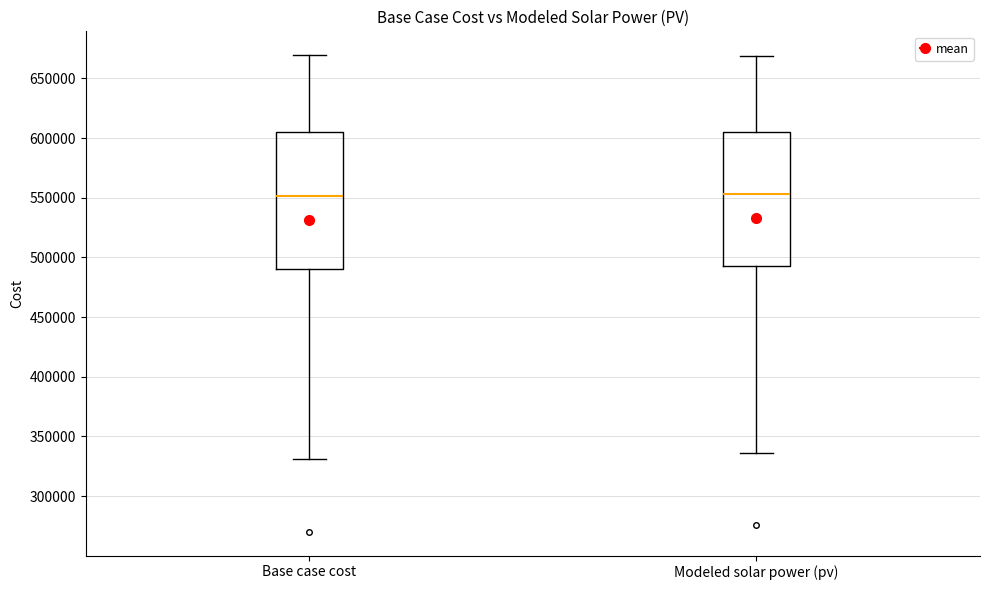

Where does the upper whisker of the box for Base case cost end on the y-axis? The values are not printed on the chart, so give them approximately, as read against the axis.

670000